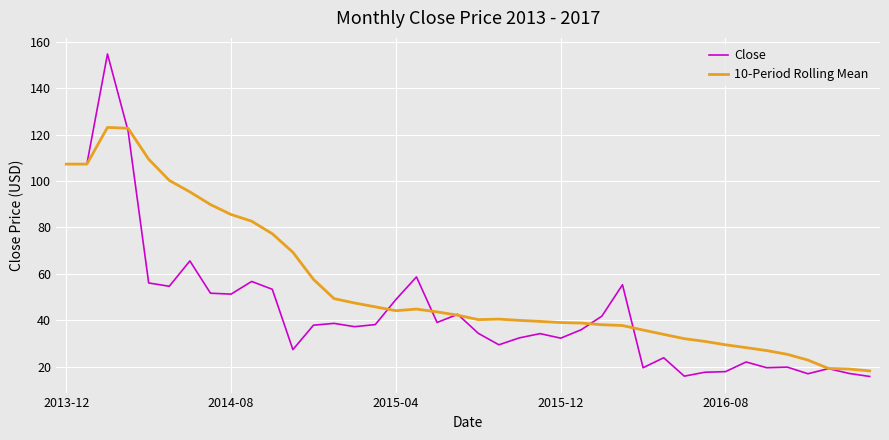

At how many categories does at least one series exceed 60?

12